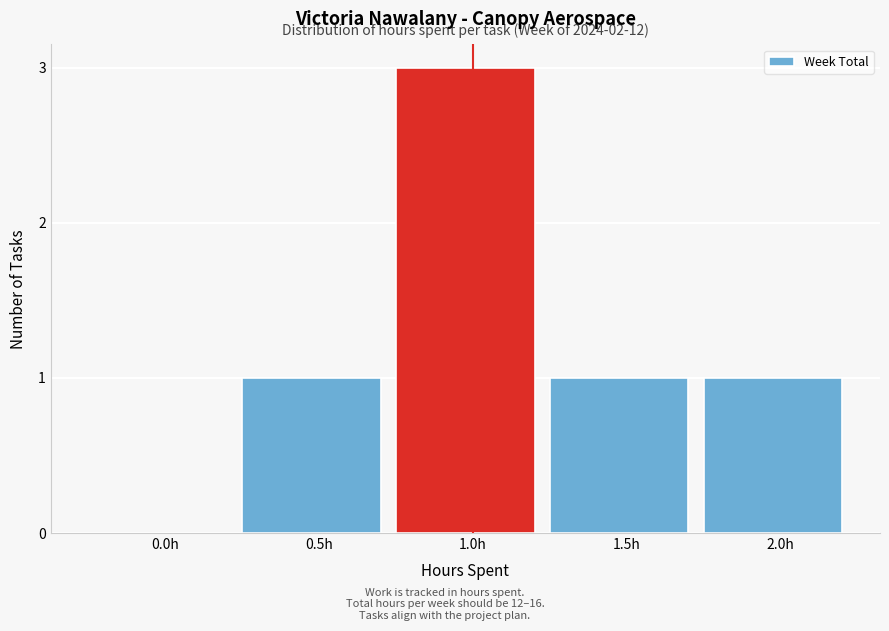

Reading left to right, what are all the values shown in this chart?

0.0h=0	0.5h=1	1.0h=3	1.5h=1	2.0h=1